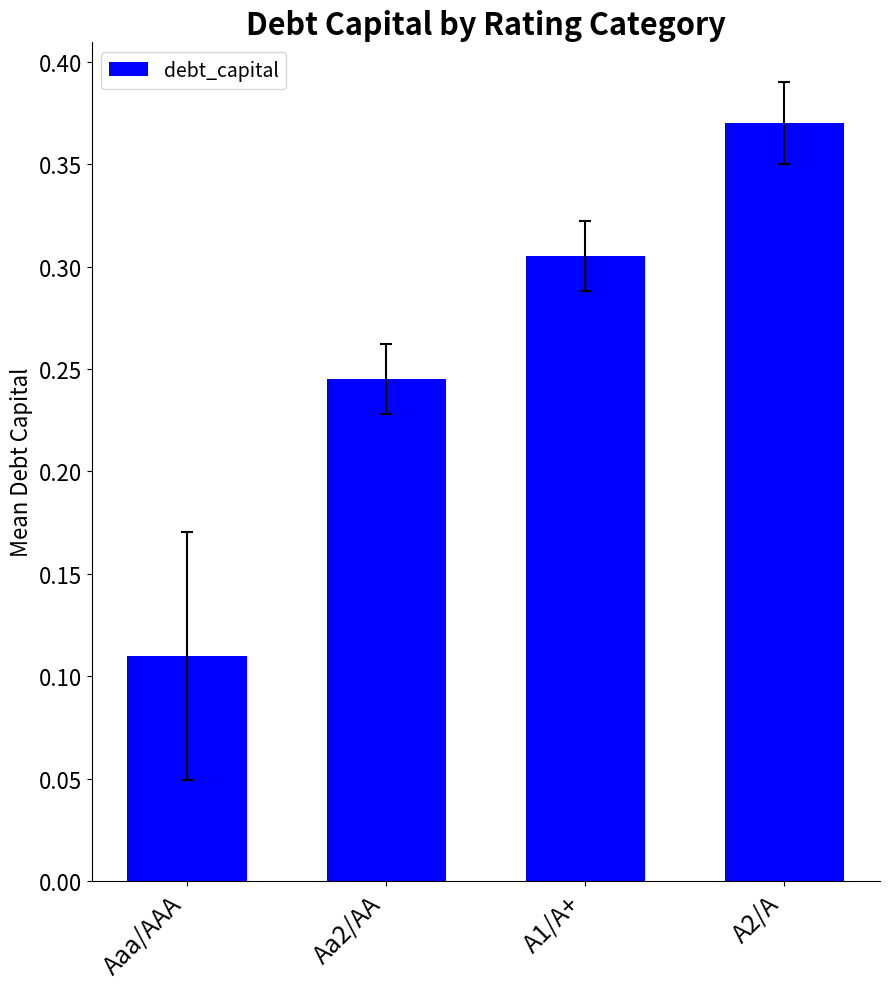

What is the label of the 3rd bar from the left?

A1/A+